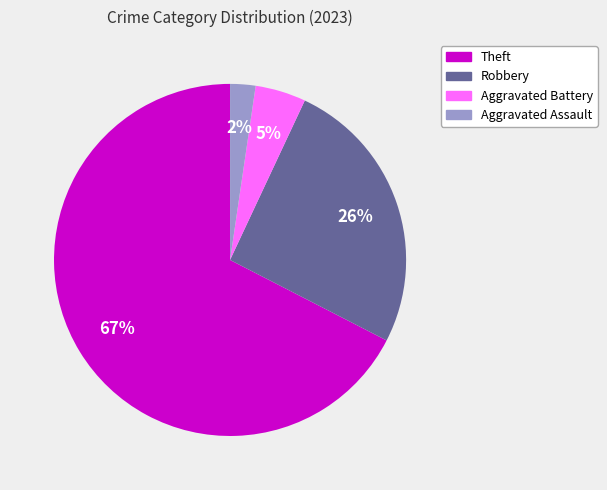

Which slice is the largest?

Theft